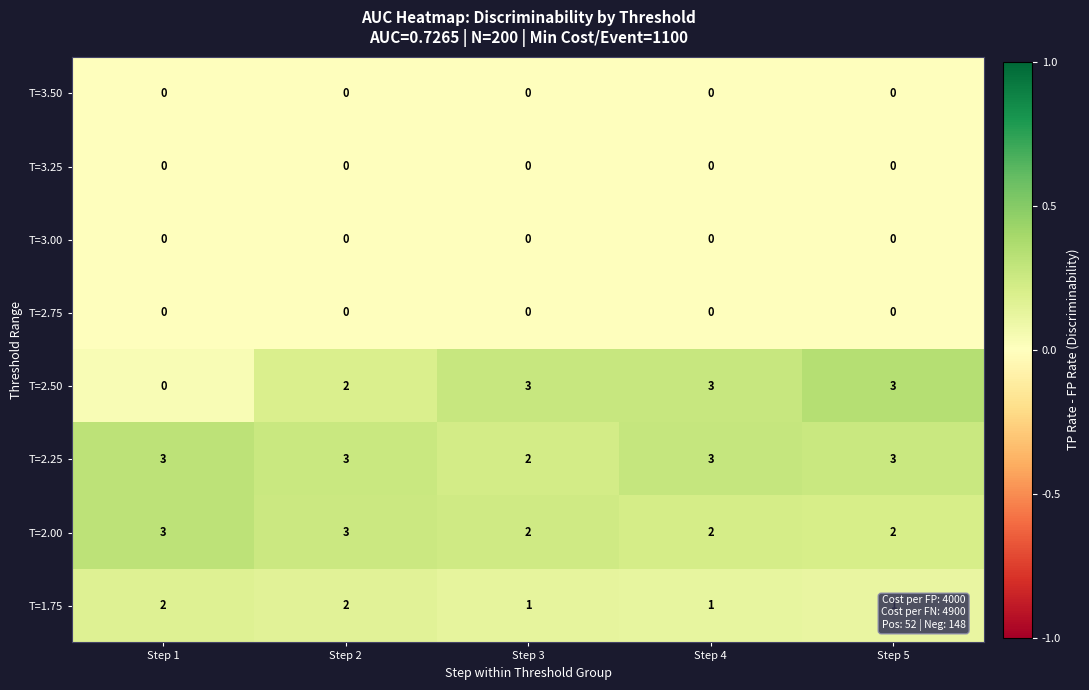

Is the value of T=3.00 at Step 2 greater than the value of T=2.00 at Step 1?

No